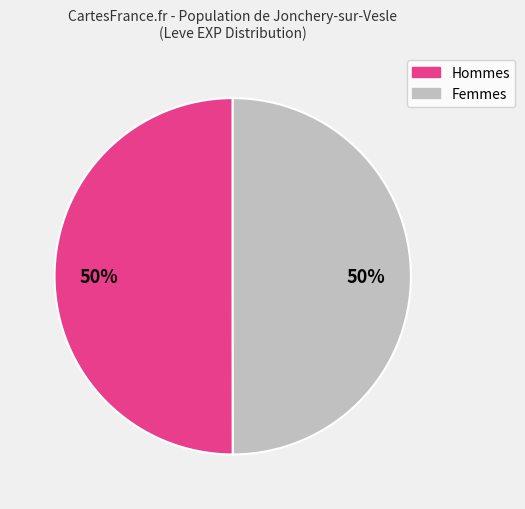

To the nearest percent, what is the average slice percentage?

50%